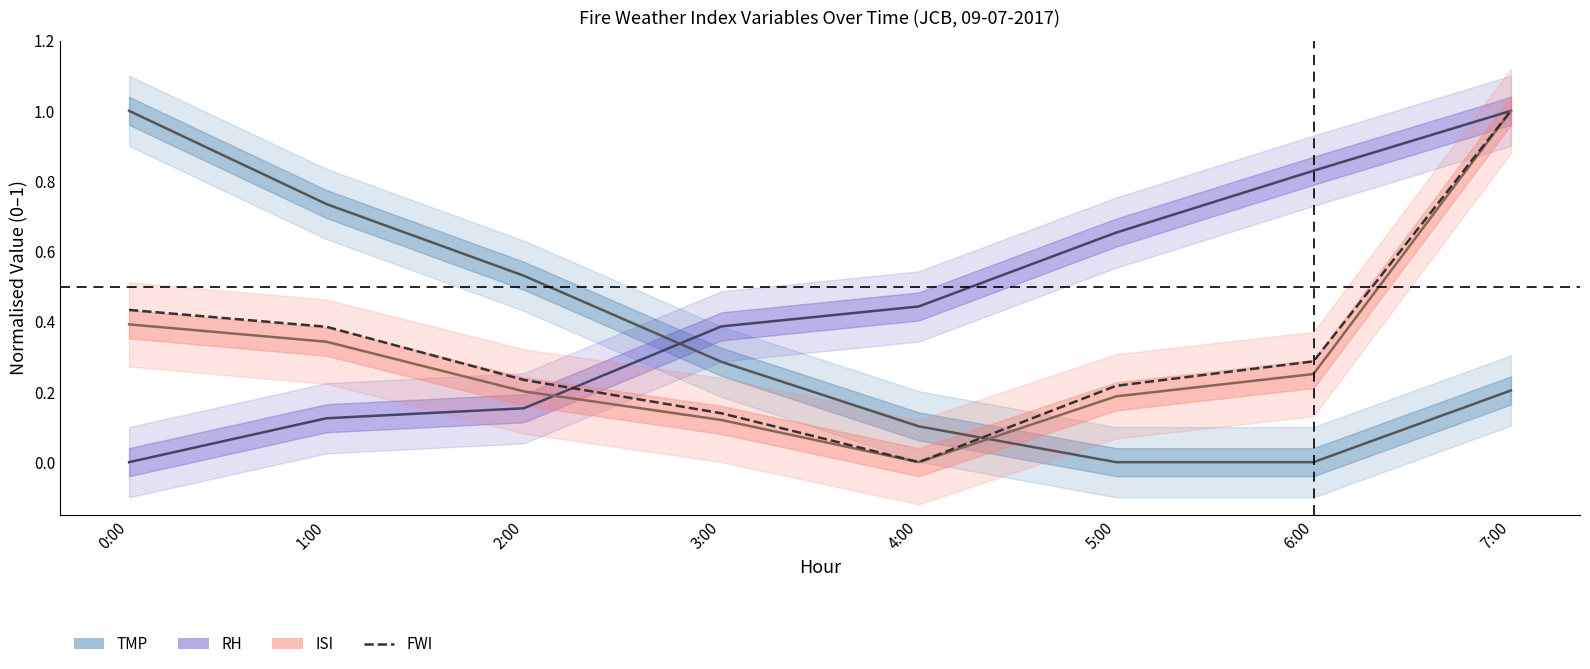

True or false: RH and FWI intersect in this chart.

True